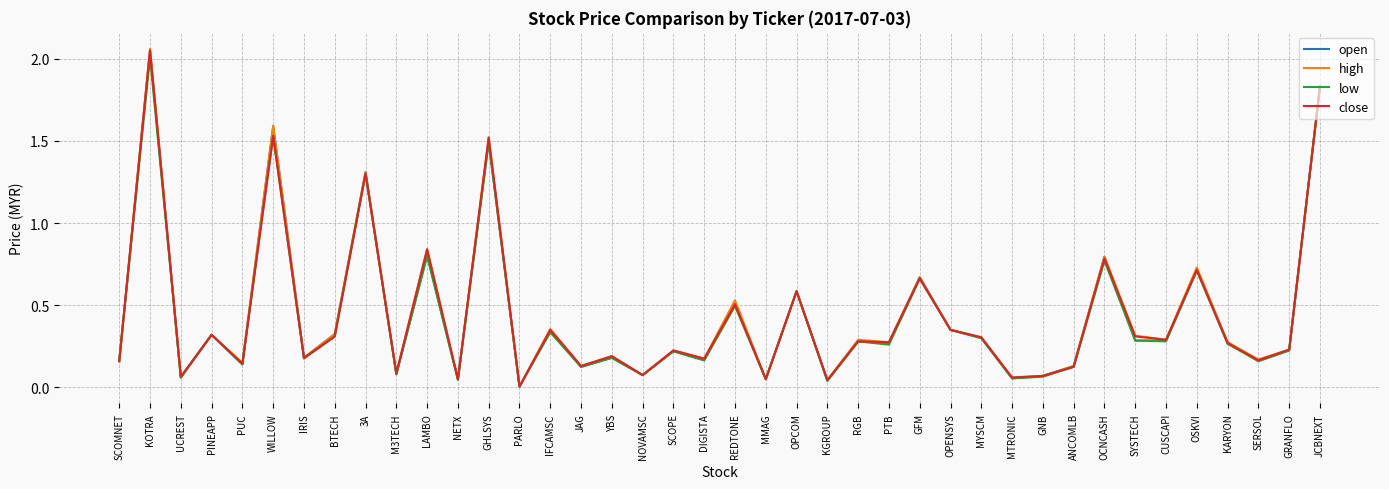

What are all the series names shown in the legend?

open, high, low, close